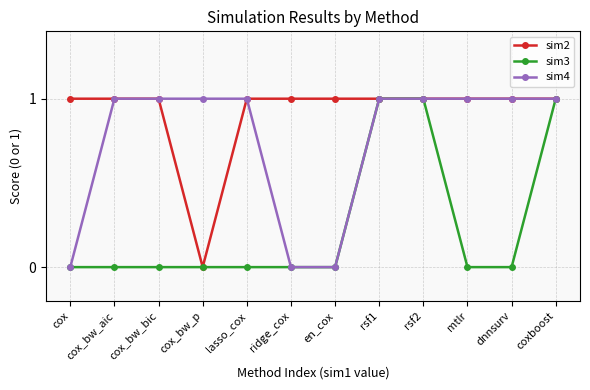

Count the number of categories in the chart.

12